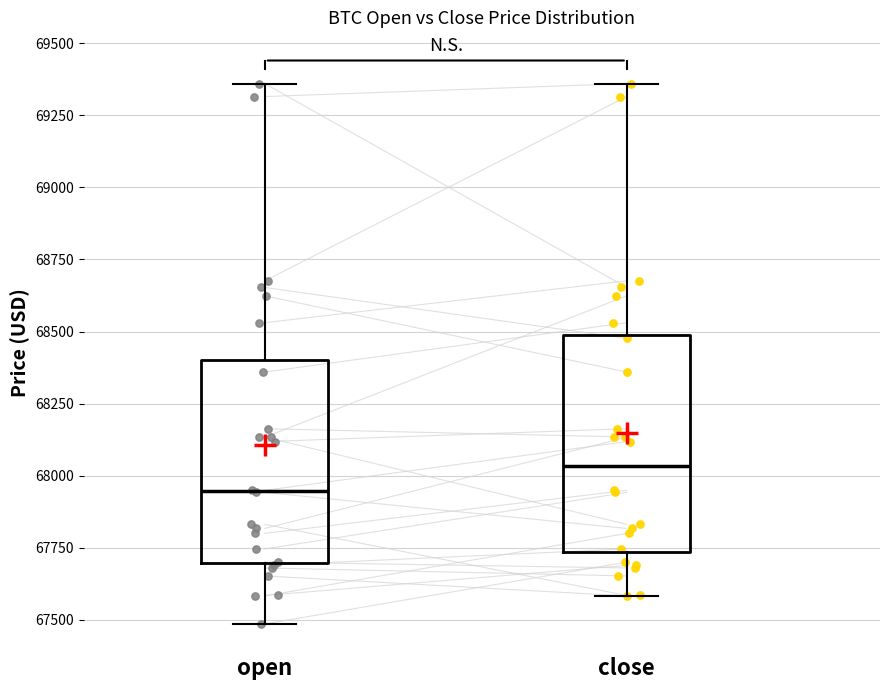

Comparing the boxes themselves (not the whiskers), which one is the tallest?

close